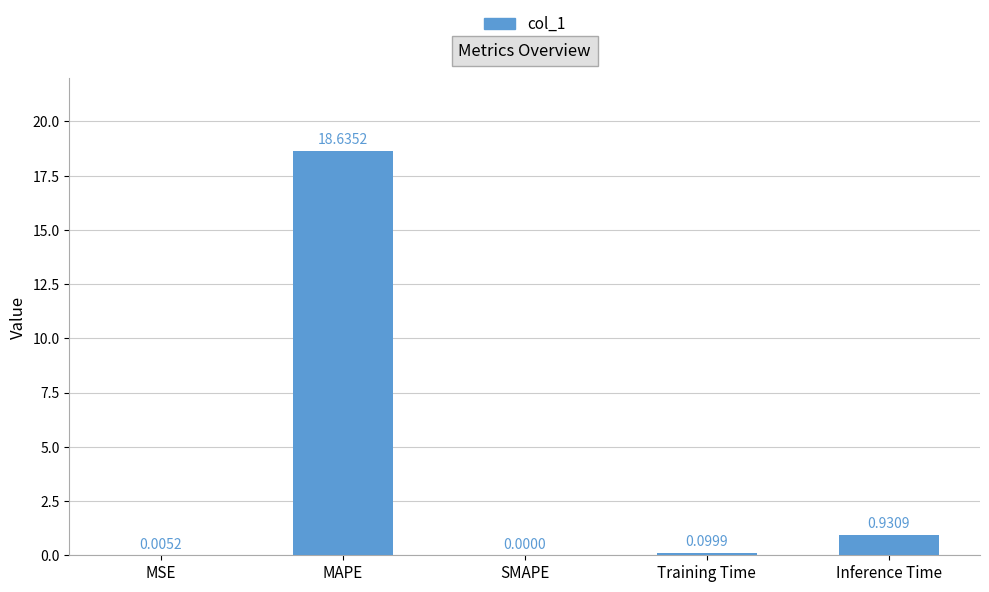

Are the bars horizontal?

No